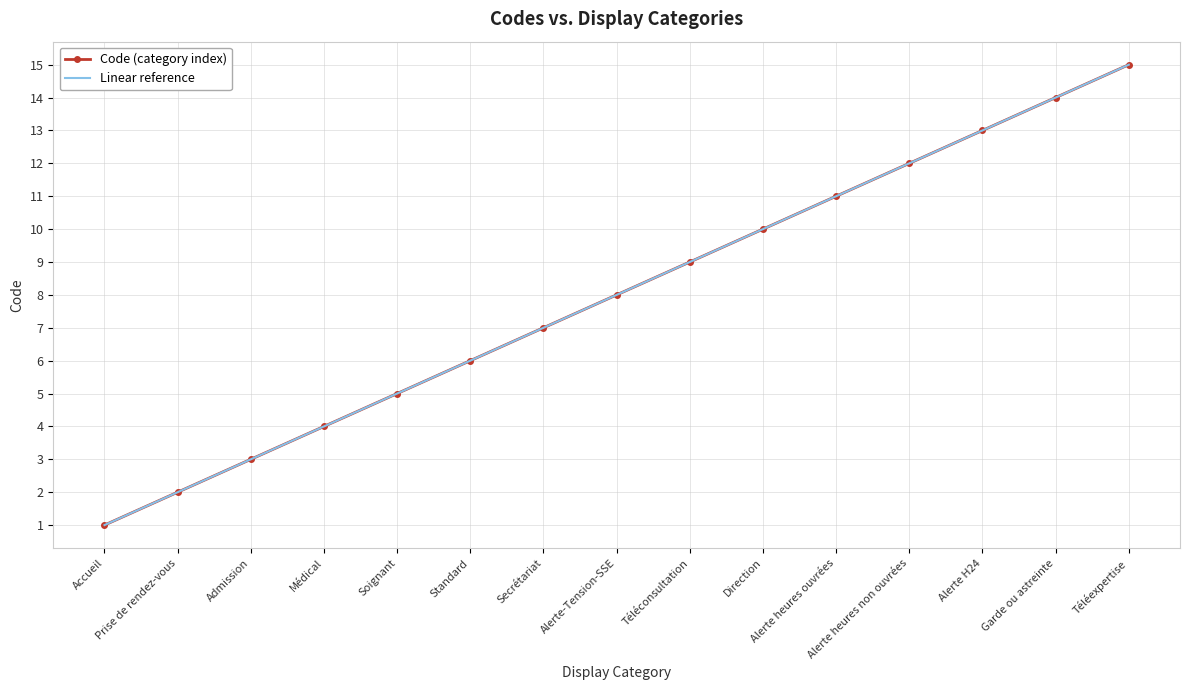

True or false: Linear reference and Code (category index) cross at least once.

False